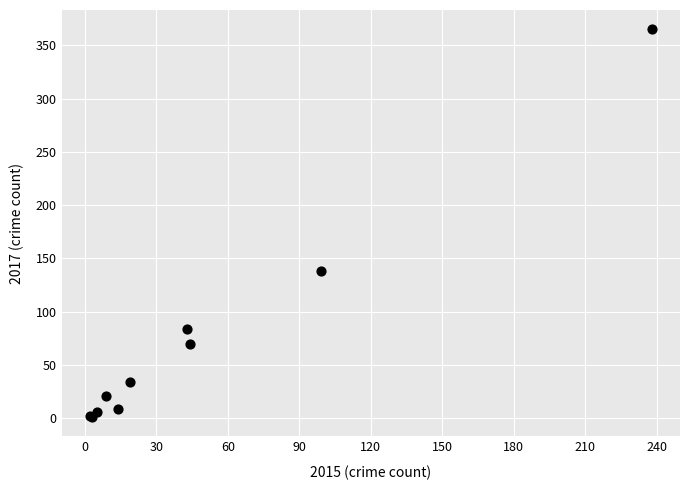

What Y value in the scatter plot is closest to 183?

138